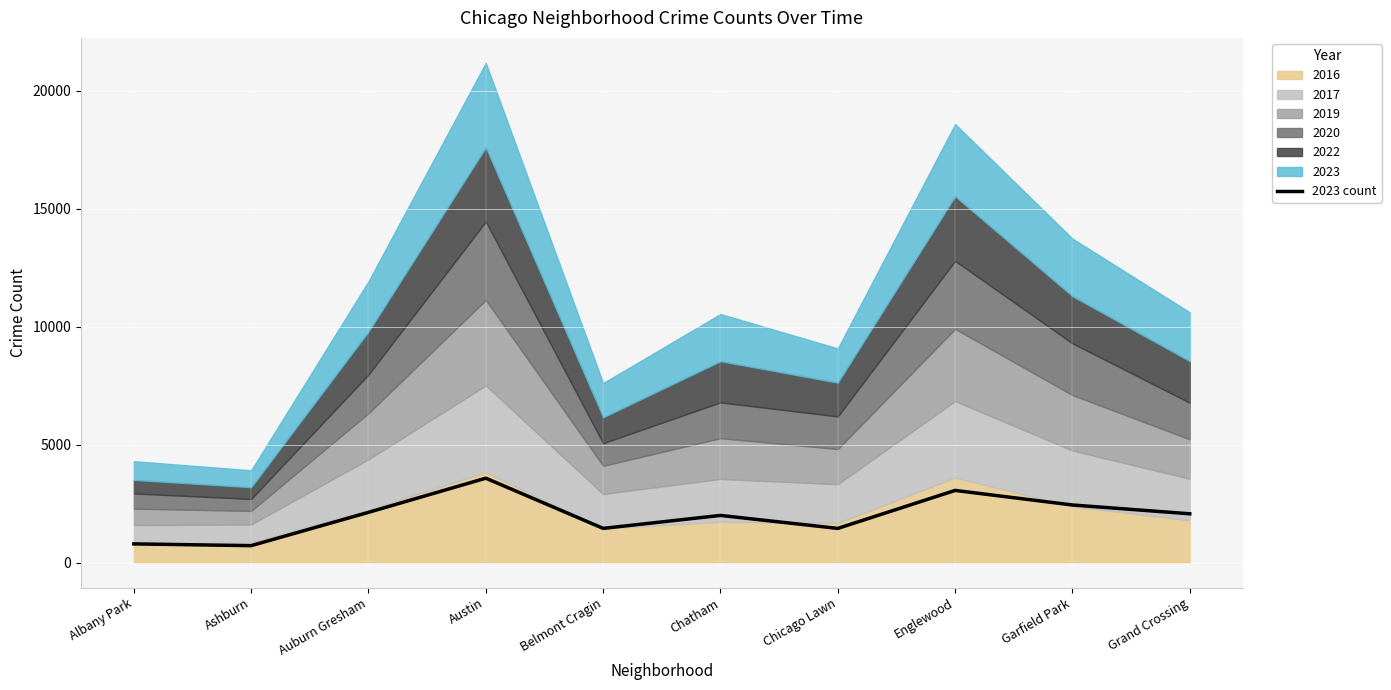

What is the difference between the values at Albany Park and Englewood?

2265